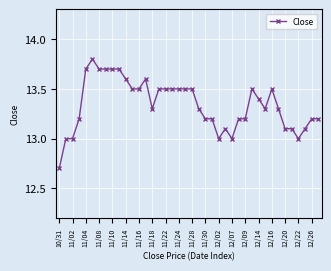

True or false: there are more than 2 points higher than both neighbors.

True